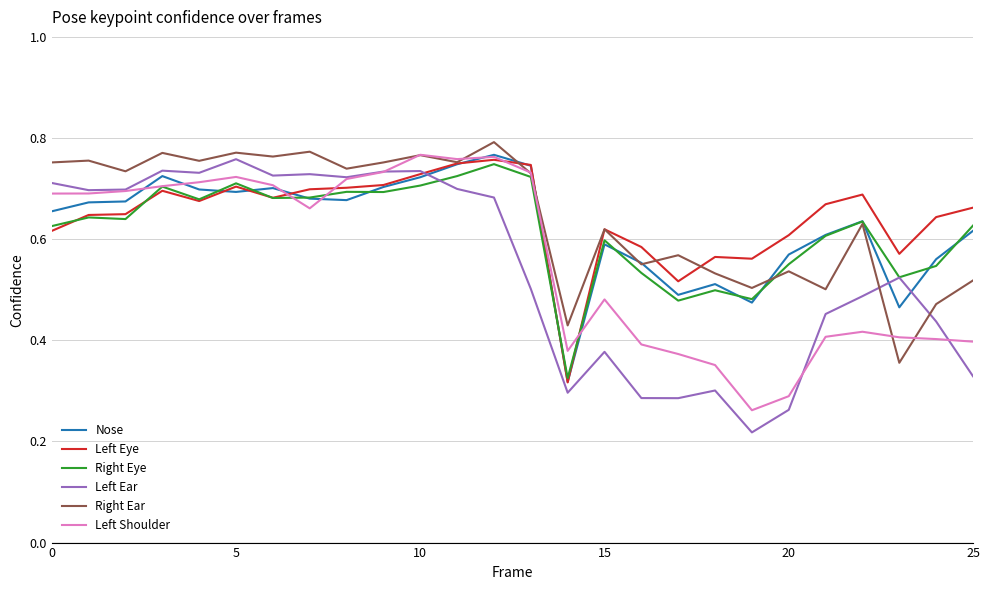

True or false: Nose and Left Ear cross at least once.

True